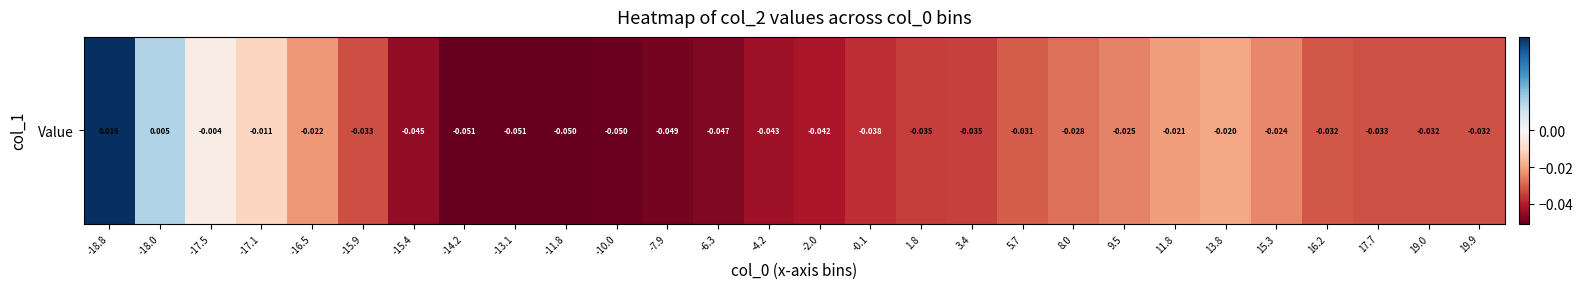

At which category does the chart reach its peak across all series?

-18.8